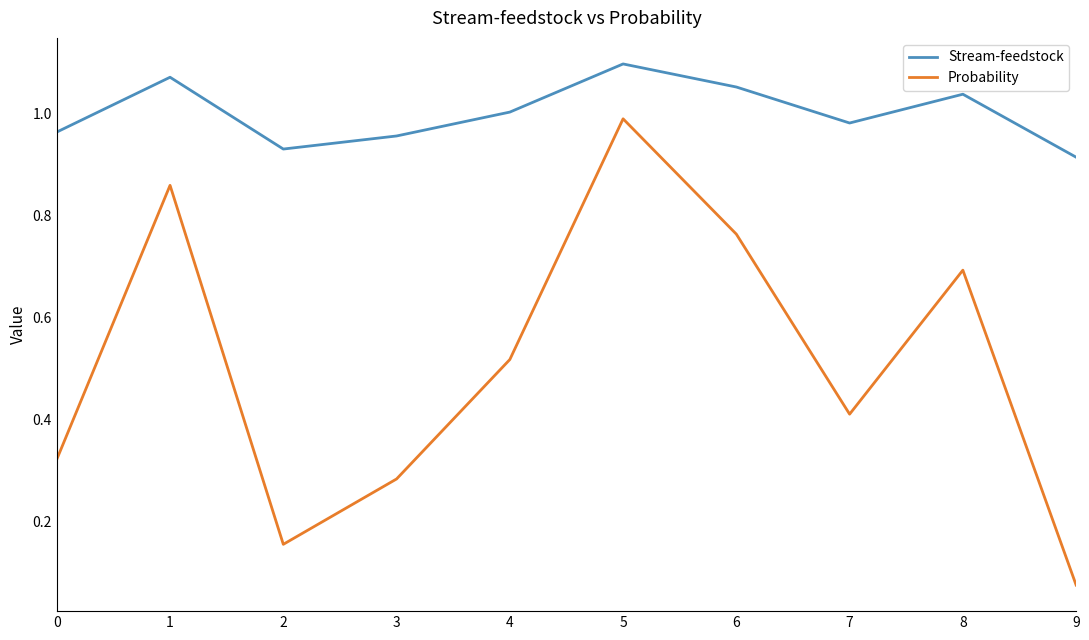

True or false: Probability and Stream-feedstock cross at least once.

False